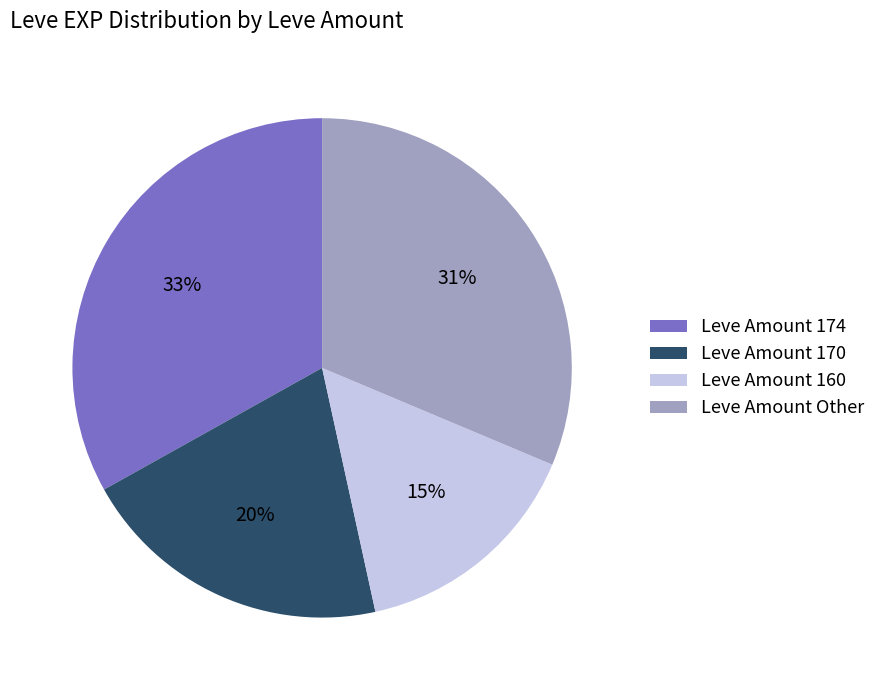

Between Leve Amount 170 and Leve Amount 174, which is larger?

Leve Amount 174